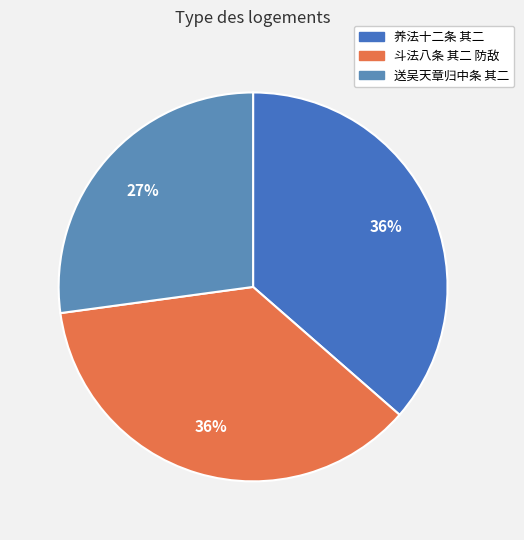

Is there any slice that represents more than half of the pie?

No